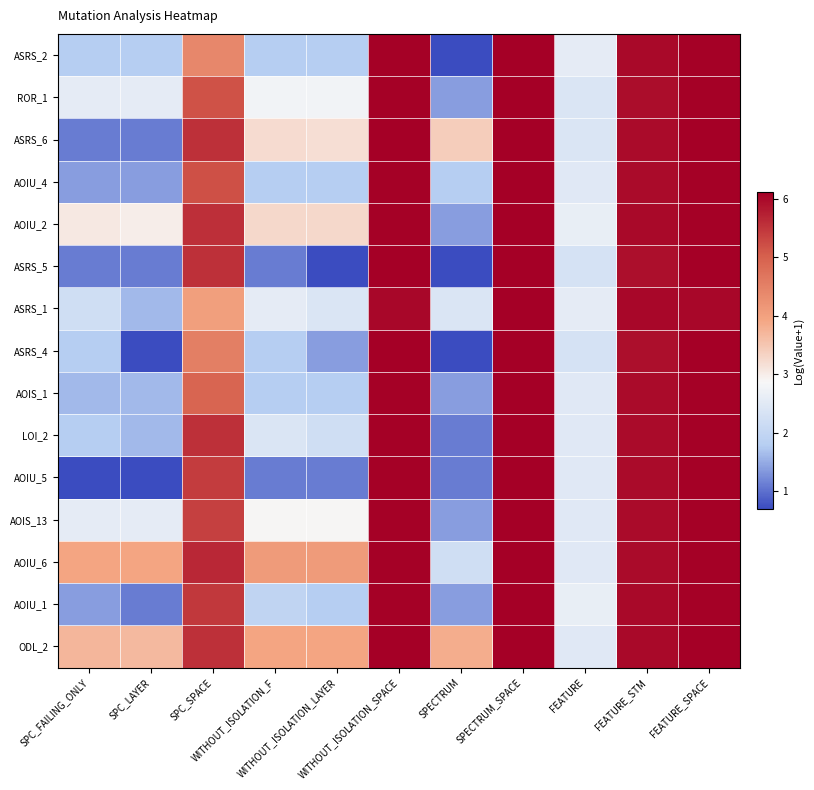

At which category does the chart reach its minimum across all series?

SPECTRUM